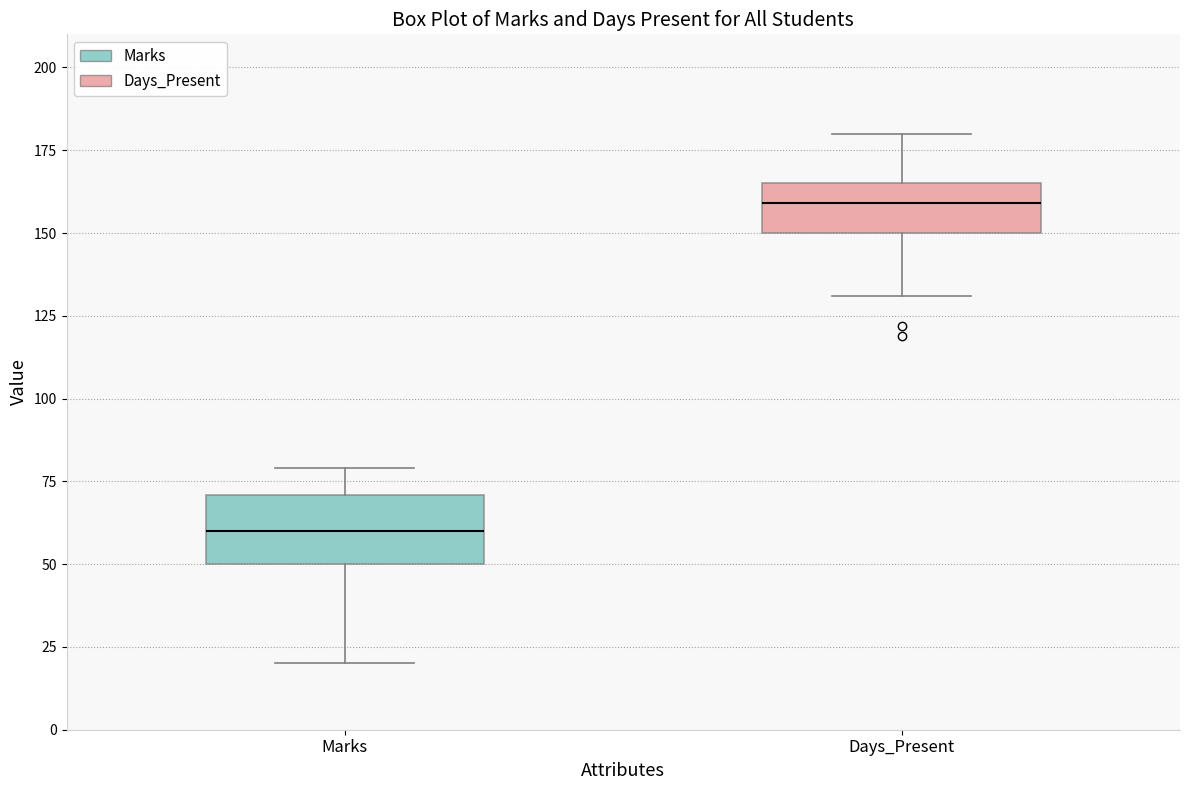

Comparing the boxes themselves (not the whiskers), which one is the tallest?

Marks